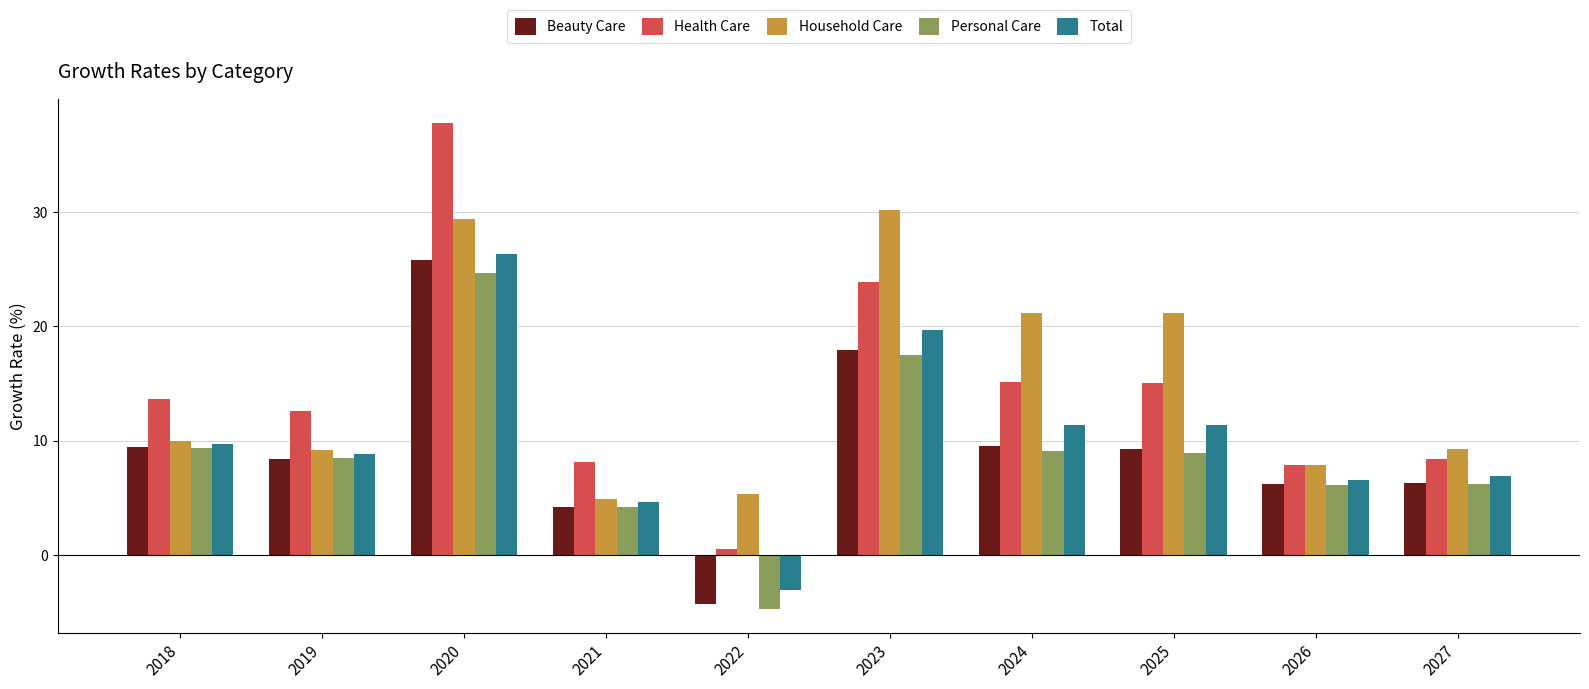

How many groups of bars are there?

10